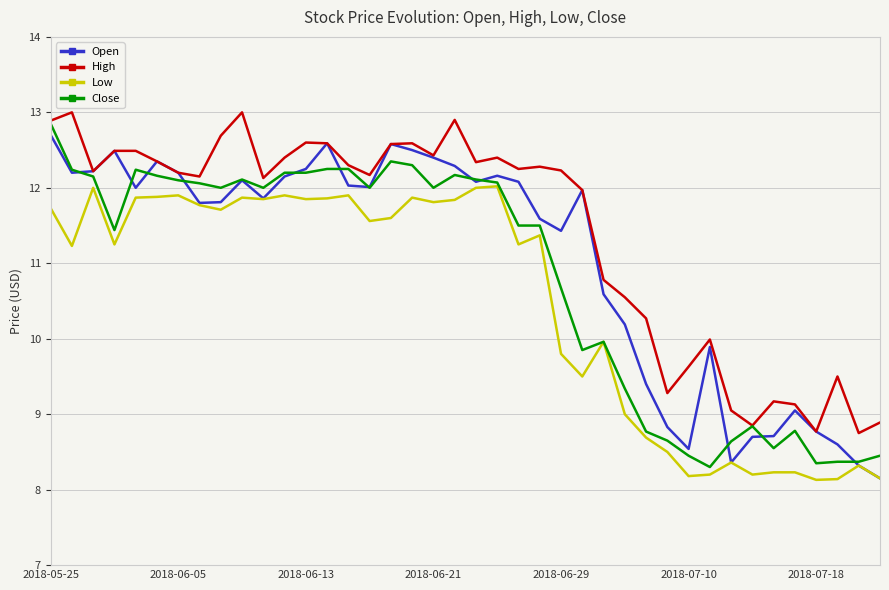

What is the maximum value shown in the chart?

13.0